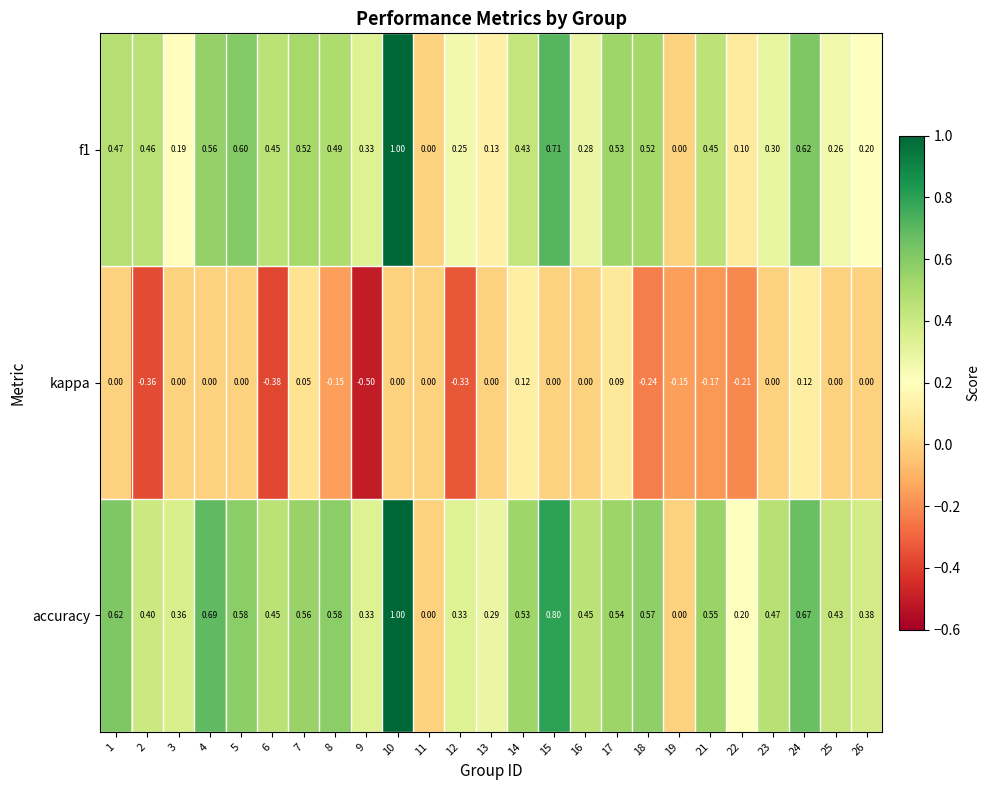

Is the value of accuracy at 3 greater than the value of kappa at 21?

Yes